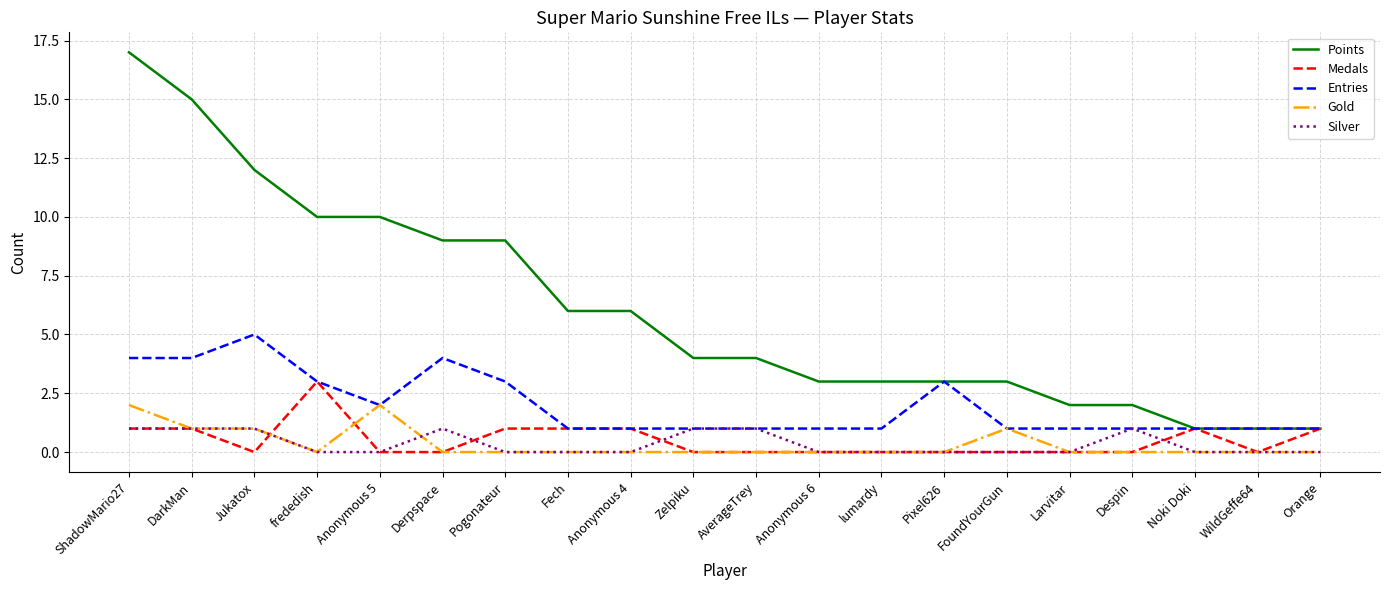

Which series changed the most between Anonymous 6 and WildGeffe64?

Points